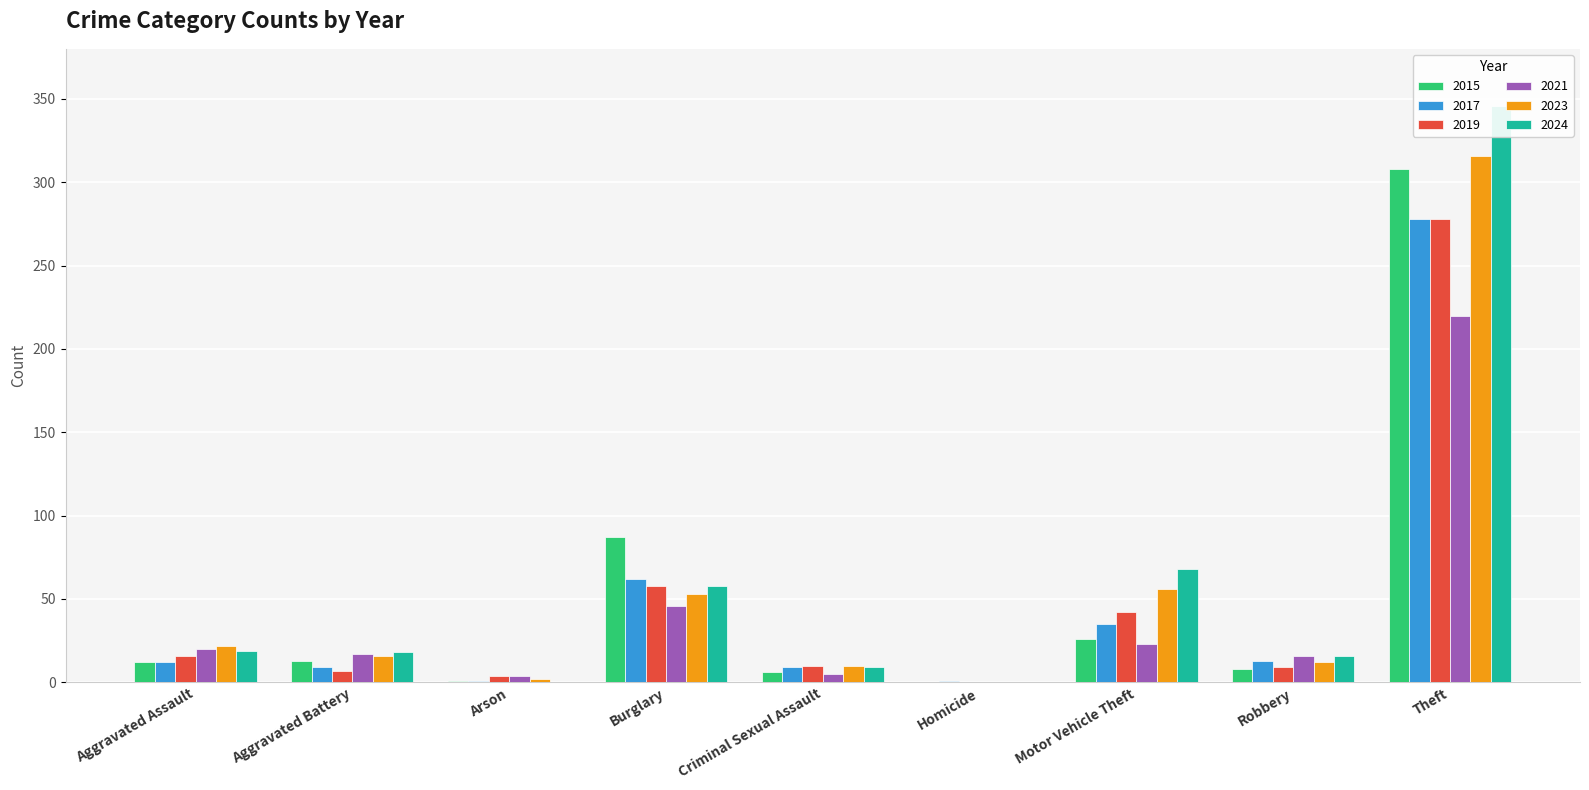

Where is 2021 nearest to the value 110?

Burglary